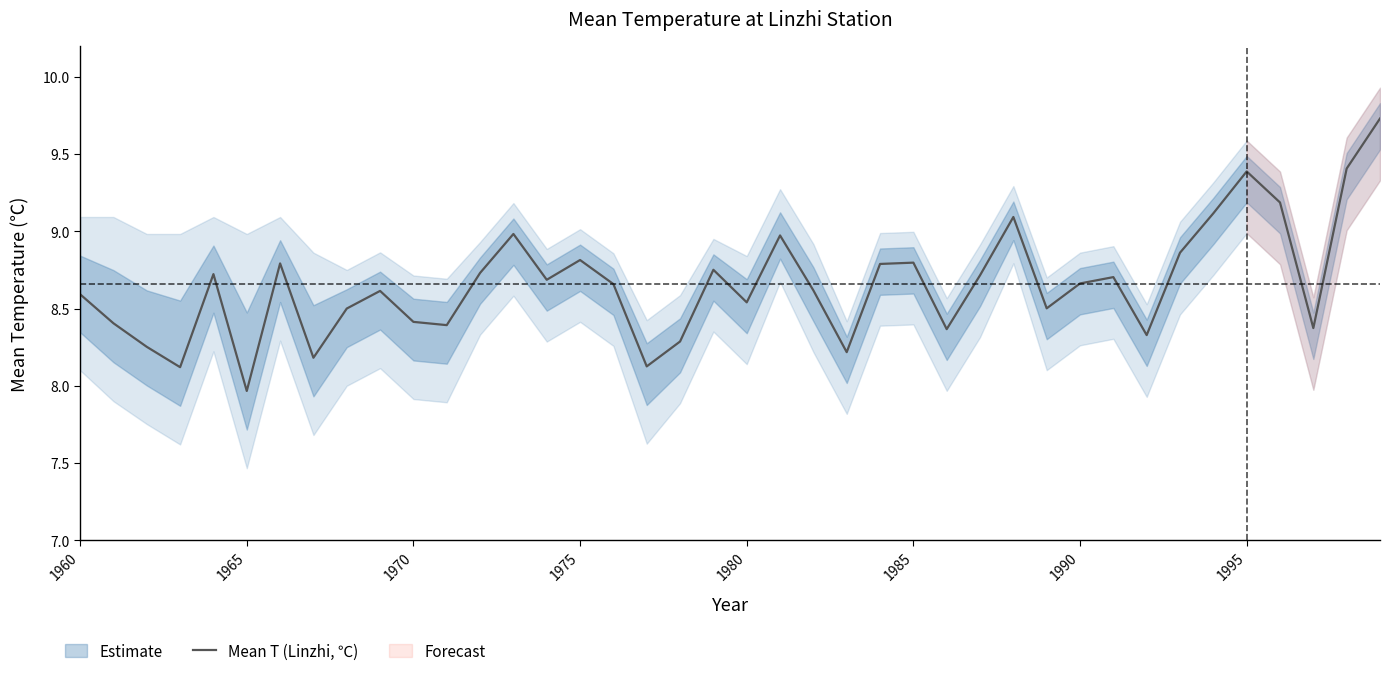

What is the difference between the second highest and minimum values?

1.4